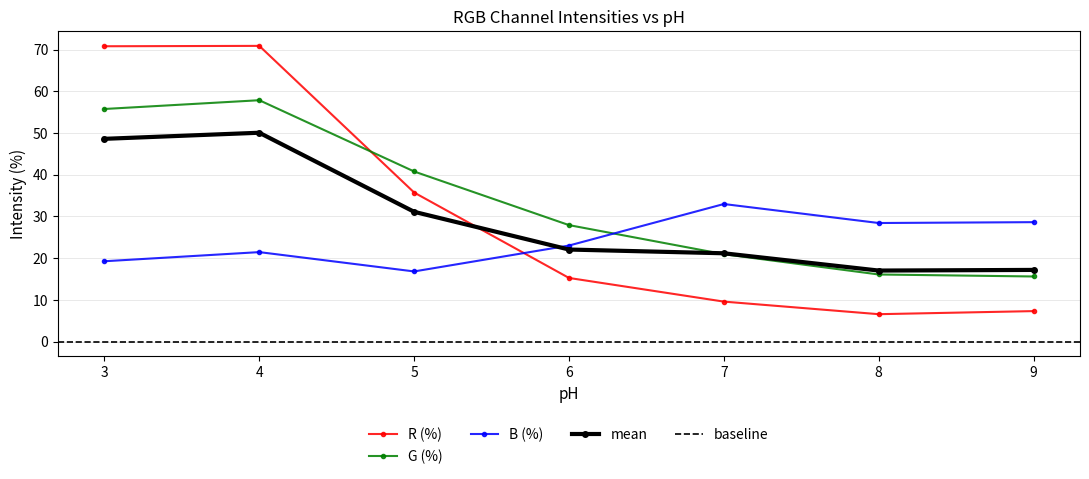

How many intersections are there between B (%) and R (%)?

1